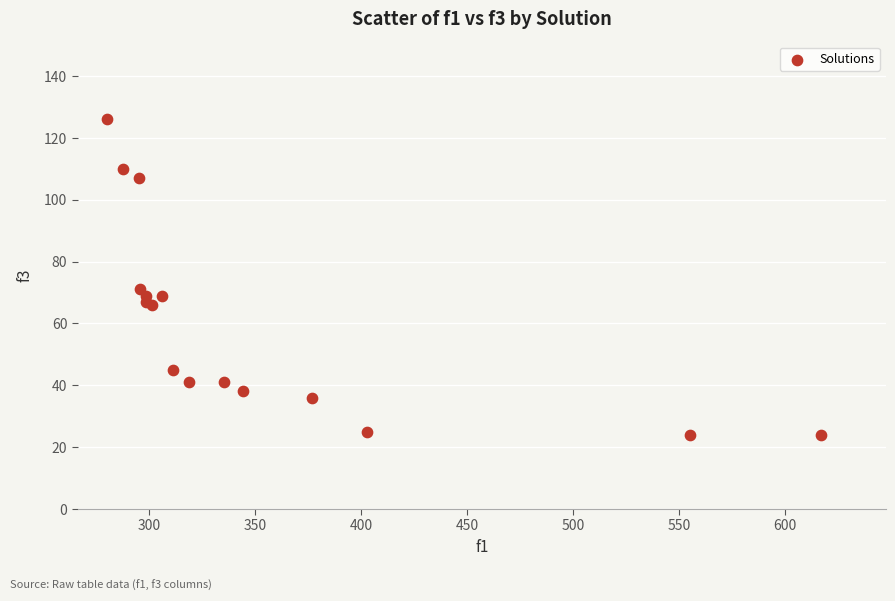

What Y value in the scatter plot is closest to 75?

71